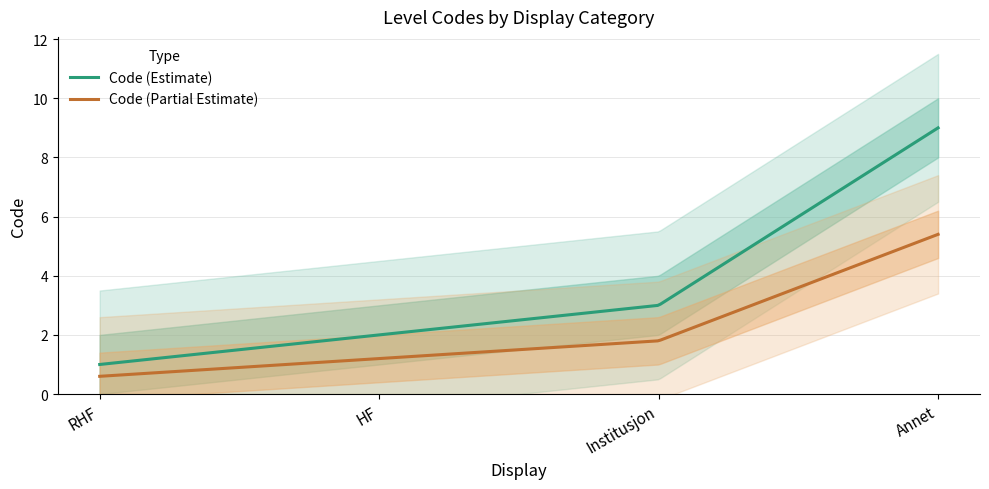

Rank the categories by value from highest to lowest.

Annet, Institusjon, HF, RHF